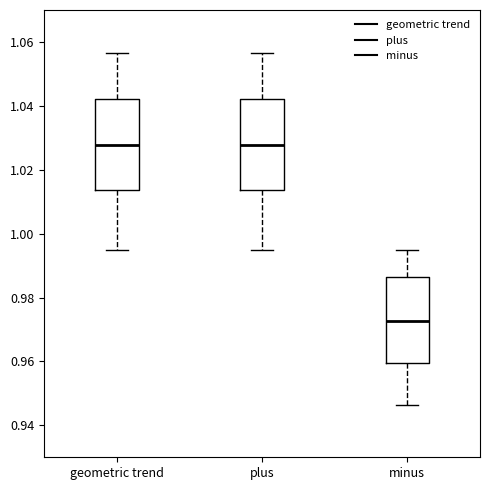

Reading left to right, transcribe this box plot: for each box, give where its median line is, the range the box spans, and where its two whiskers end, as read against the y-axis. The values are not printed on the chart, so give them approximately, as read against the axis.

geometric trend: median 1.028, box 1.014 to 1.042, whiskers 0.996 to 1.056
plus: median 1.028, box 1.014 to 1.042, whiskers 0.996 to 1.056
minus: median 0.972, box 0.960 to 0.986, whiskers 0.946 to 0.996